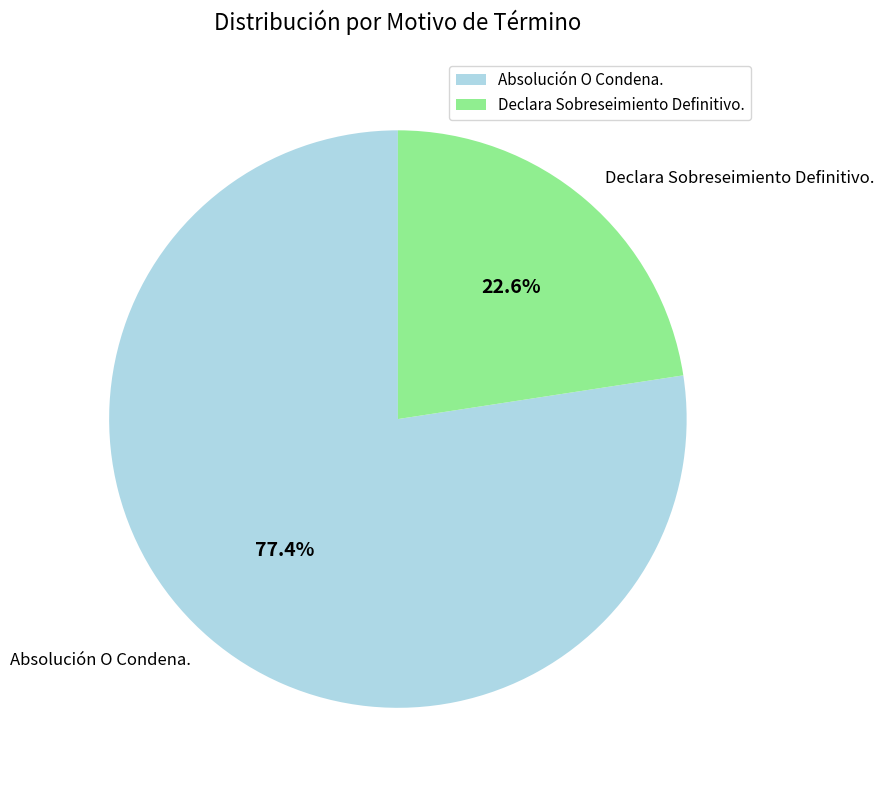

The Declara Sobreseimiento Definitivo. slice represents 23% of the pie. True or false?

True